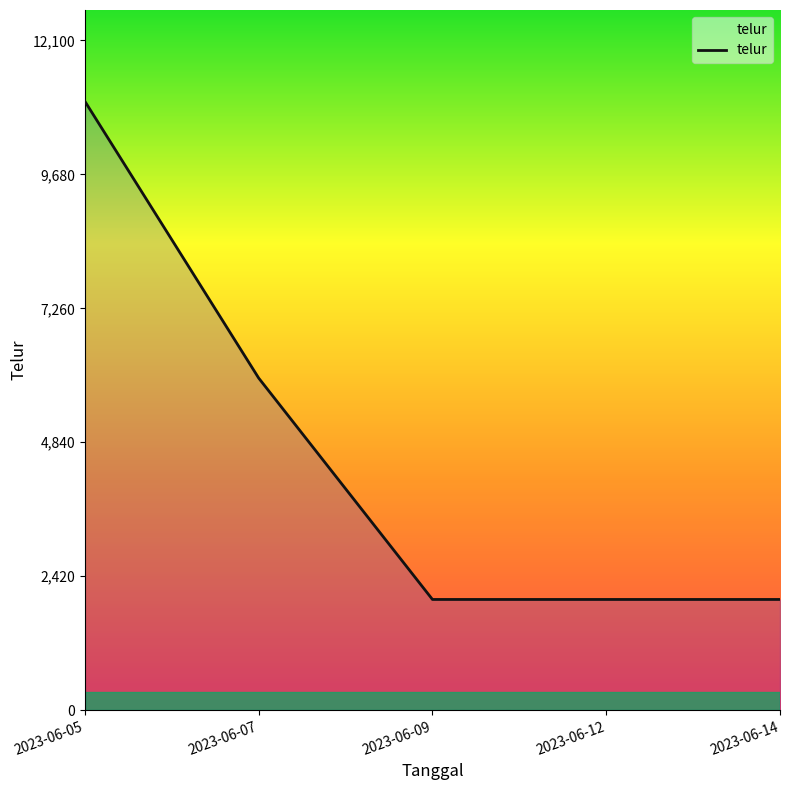

Approximately how many times larger is the value at 2023-06-12 compared to 2023-06-09?

1.0